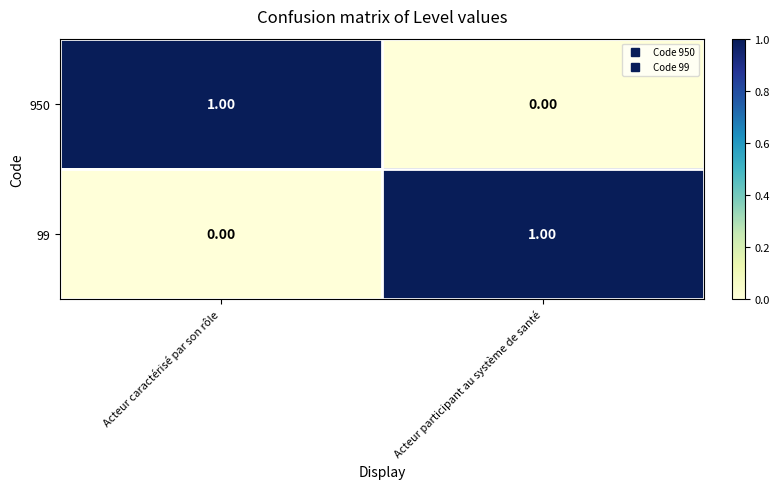

Which category has the highest value in the 950 series?

Acteur caractérisé par son rôle